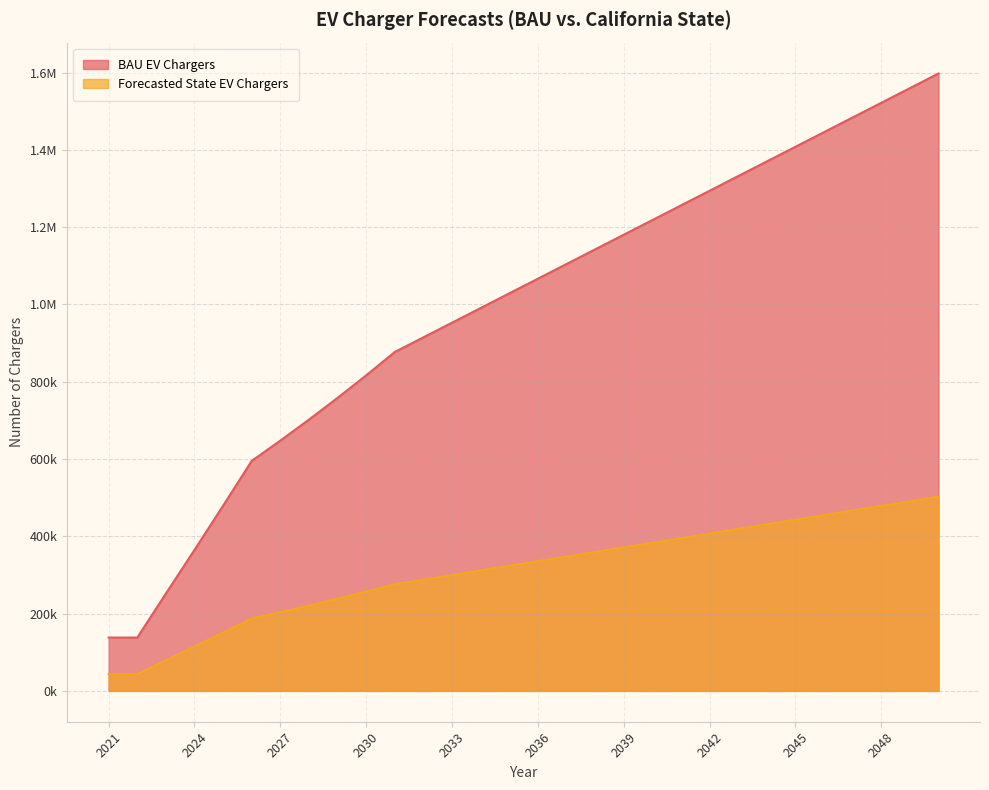

Reading right to left, list all the values displayed in this chart.

BAU EV Chargers: 1597665.1	1559733.0	1521801.0	1483868.9	1445936.8	1408004.8	1370072.7	1332140.6	1294208.5	1256276.5	1218344.4	1180412.3	1142480.3	1104548.2	1066616.1	1028684.0	990752.0	952819.9	914887.8	876955.8	816525.7	758234.5	702003.0	647672.7	595164.5	479244.7	364830.1	251762.1	137902.0	137902.0
Forecasted State EV Chargers: 502811.2	490873.3	478935.5	466997.7	455059.8	443122.0	431184.1	419246.3	407308.5	395370.6	383432.8	371494.9	359557.1	347619.3	335681.4	323743.6	311805.7	299867.9	287930.1	275992.2	256973.9	238628.7	220931.8	203833.1	187307.9	150826.1	114817.9	79233.6	43400.0	43400.0